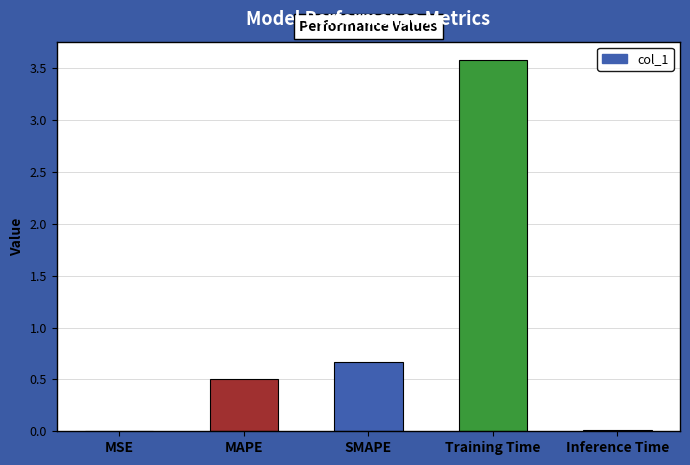

Where is the data nearest to the value 1?

SMAPE